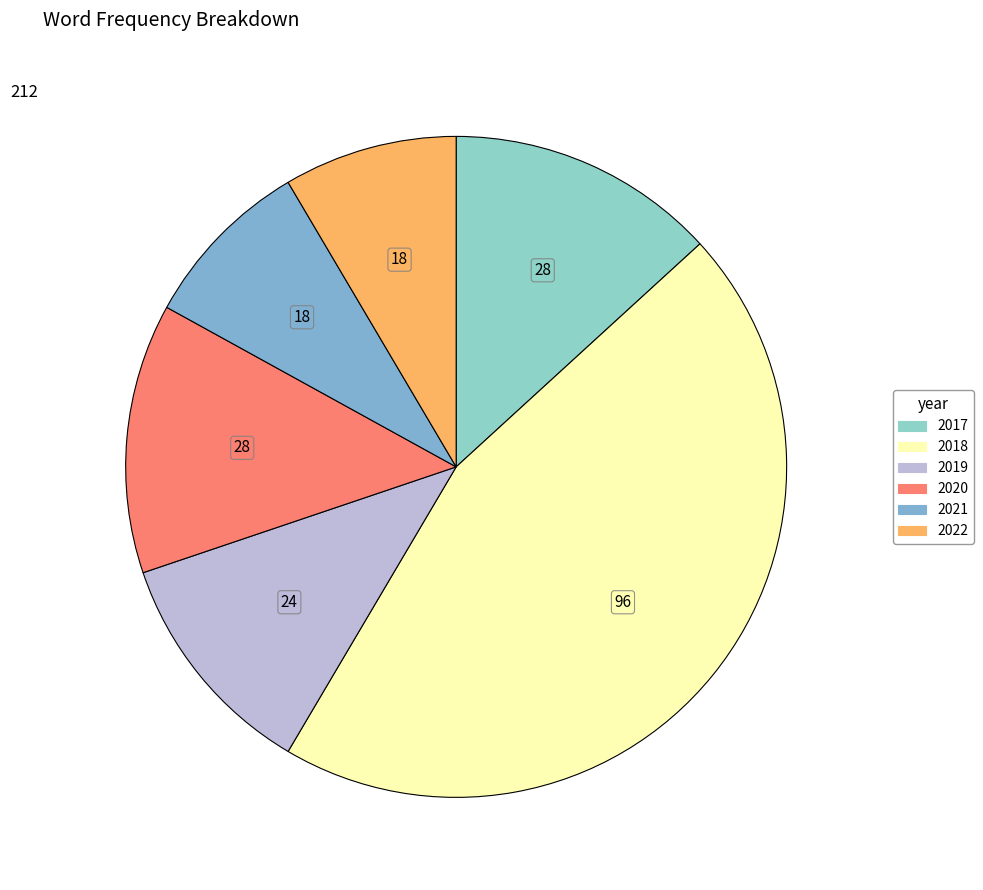

To the nearest percent, what is the difference between the largest and smallest slice percentages?

37%